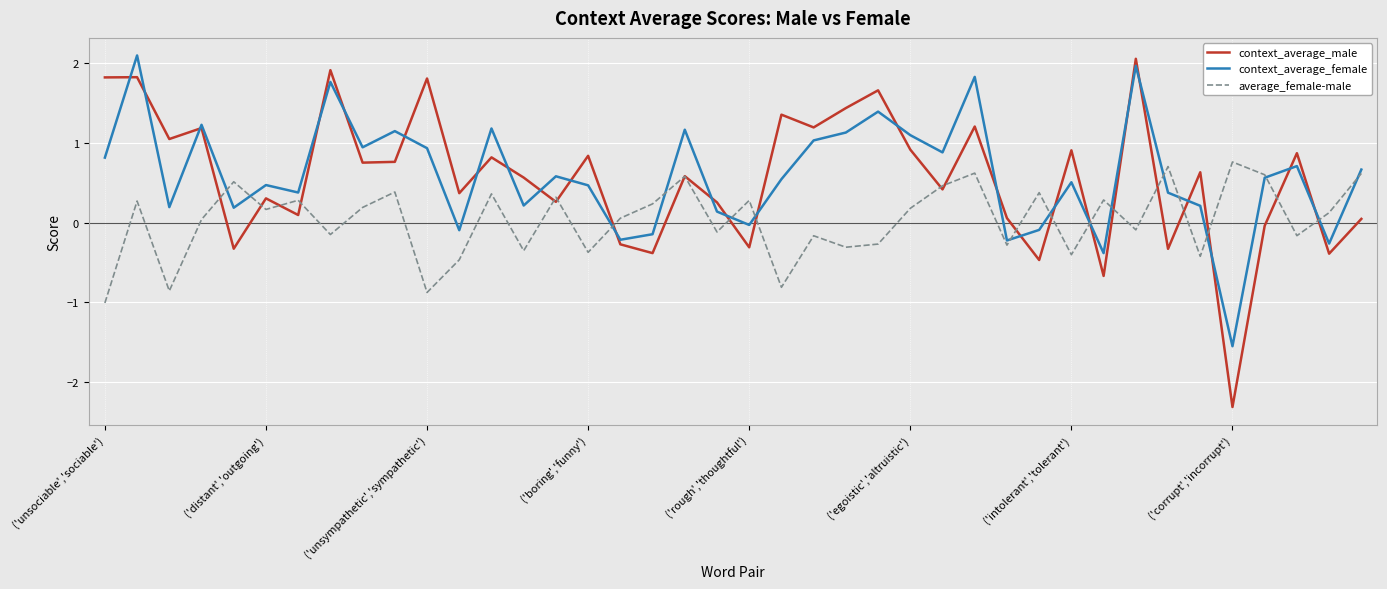

What is the maximum value for context_average_female?

2.1